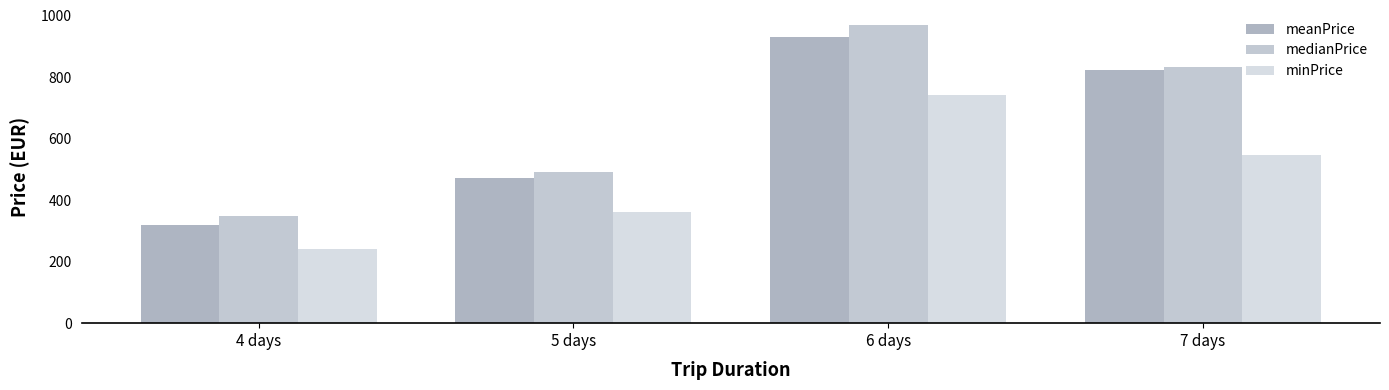

Is it true that minPrice equals 834.3 at 7 days?

False